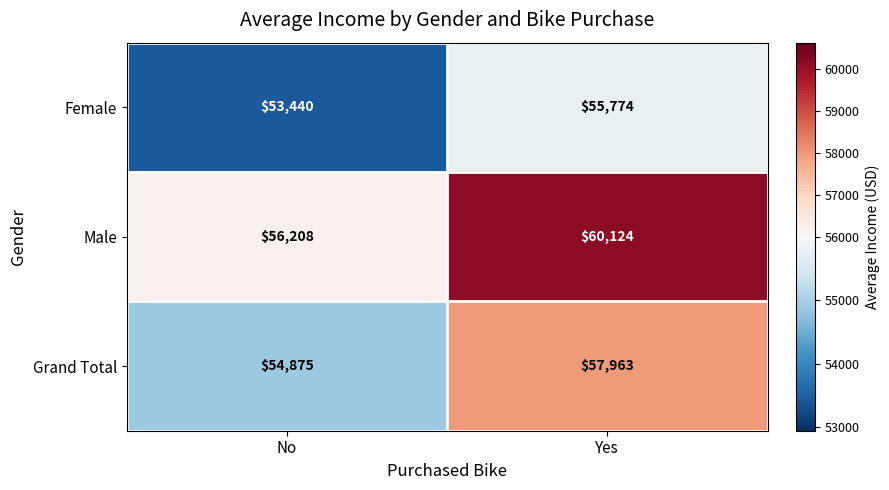

The Male series shows 60124 at Yes. True or false?

True